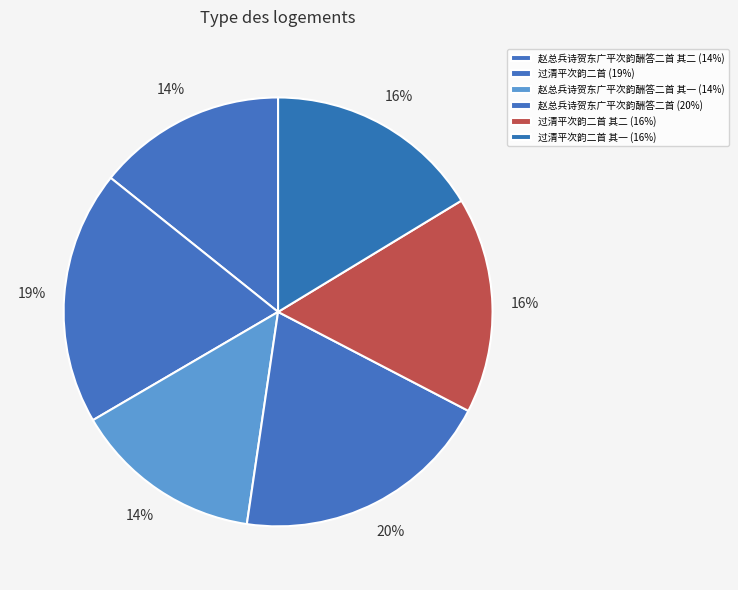

How many segments does this pie chart have?

6